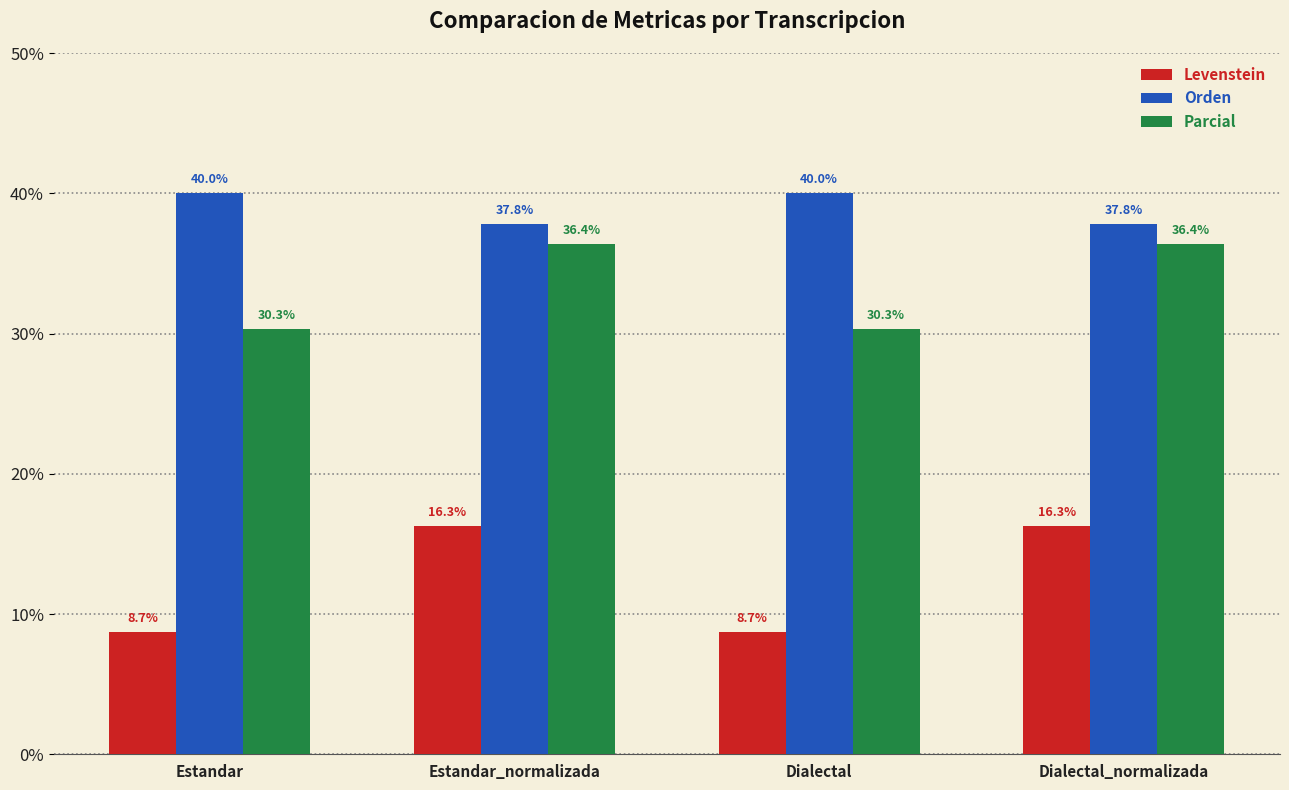

Reading right to left, what are all the values shown in this chart?

Levenstein: Dialectal_normalizada=16.3	Dialectal=8.7	Estandar_normalizada=16.3	Estandar=8.7
Orden: Dialectal_normalizada=37.8	Dialectal=40.0	Estandar_normalizada=37.8	Estandar=40.0
Parcial: Dialectal_normalizada=36.4	Dialectal=30.3	Estandar_normalizada=36.4	Estandar=30.3